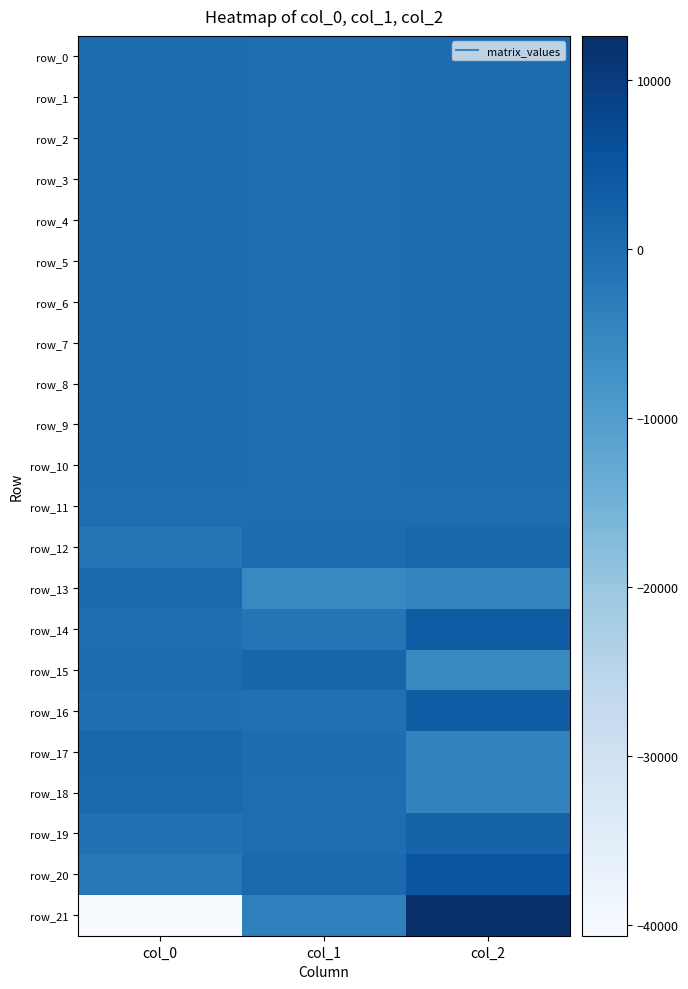

At which label does row_13 first exceed -4971?

col_0